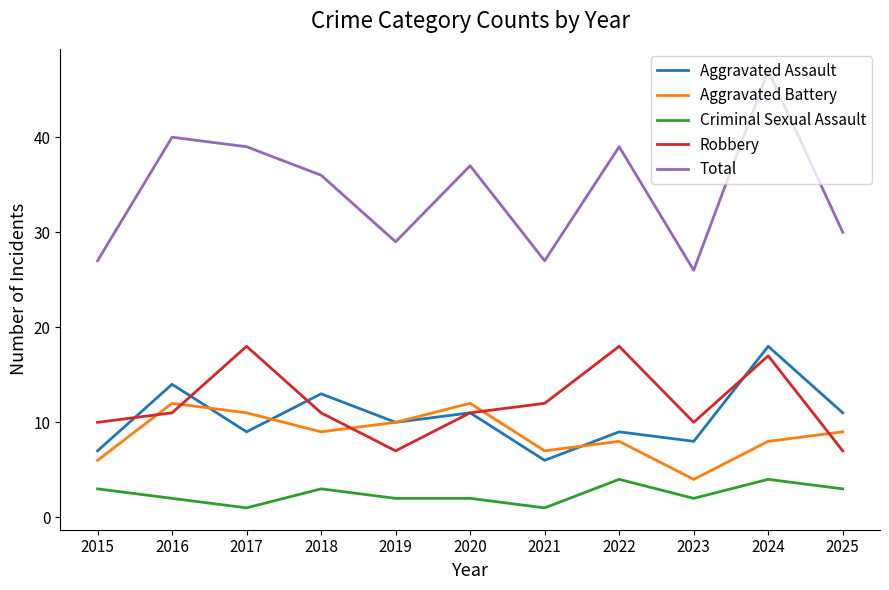

Reading left to right, transcribe all the data shown in this chart.

Aggravated Assault: 2015=7	2016=14	2017=9	2018=13	2019=10	2020=11	2021=6	2022=9	2023=8	2024=18	2025=11
Aggravated Battery: 2015=6	2016=12	2017=11	2018=9	2019=10	2020=12	2021=7	2022=8	2023=4	2024=8	2025=9
Criminal Sexual Assault: 2015=3	2016=2	2017=1	2018=3	2019=2	2020=2	2021=1	2022=4	2023=2	2024=4	2025=3
Robbery: 2015=10	2016=11	2017=18	2018=11	2019=7	2020=11	2021=12	2022=18	2023=10	2024=17	2025=7
Total: 2015=27	2016=40	2017=39	2018=36	2019=29	2020=37	2021=27	2022=39	2023=26	2024=47	2025=30